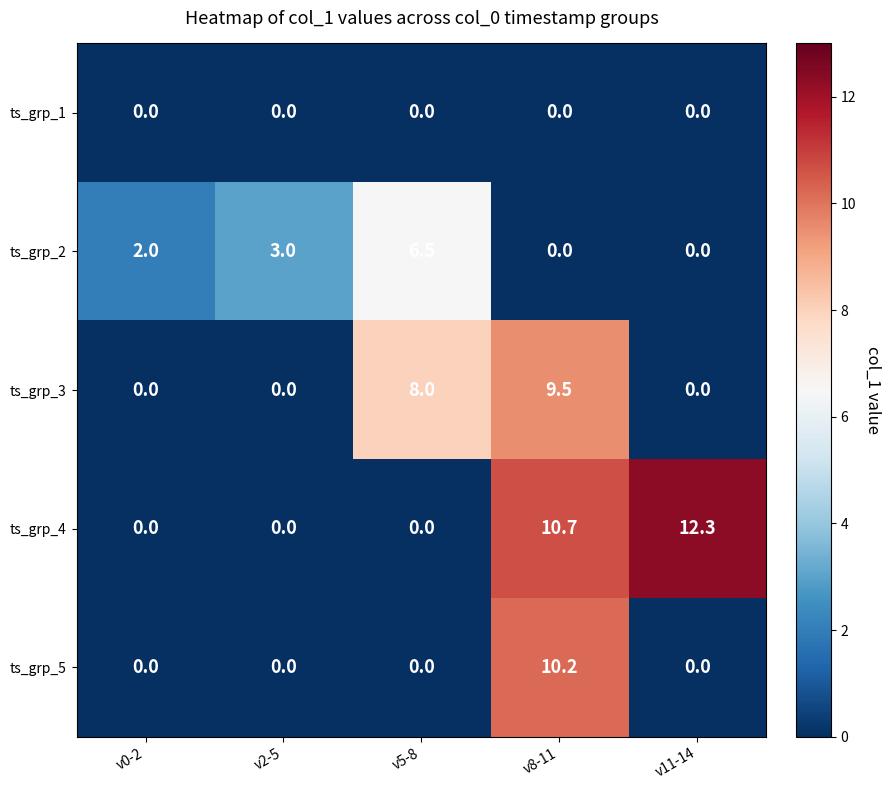

Which label corresponds to the largest value in the chart?

v11-14